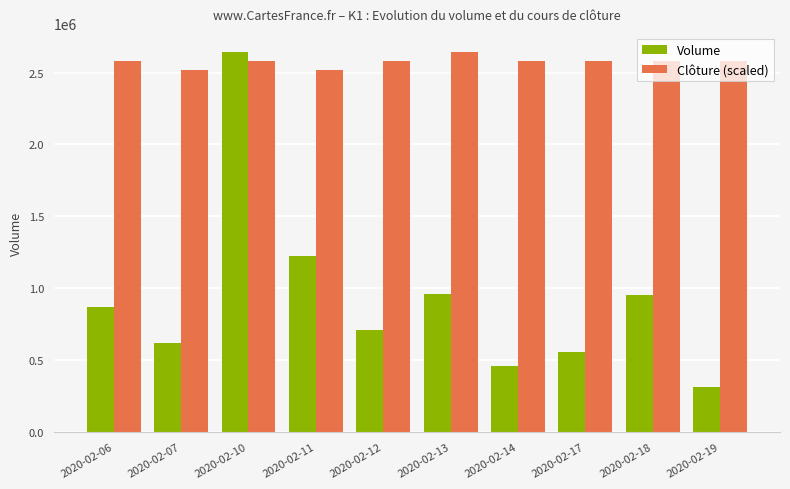

Which label corresponds to the smallest value in the chart?

2020-02-19